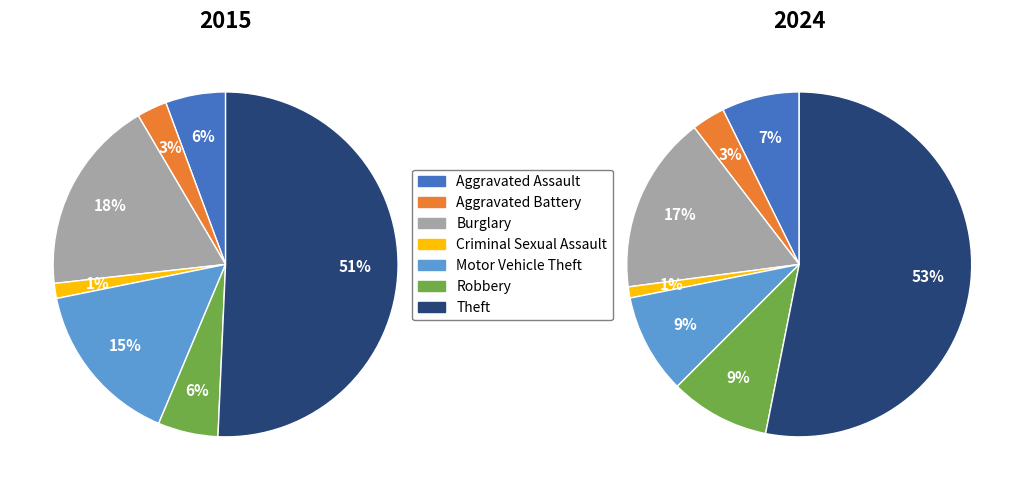

The 5 slice represents 1% of the pie. True or false?

False